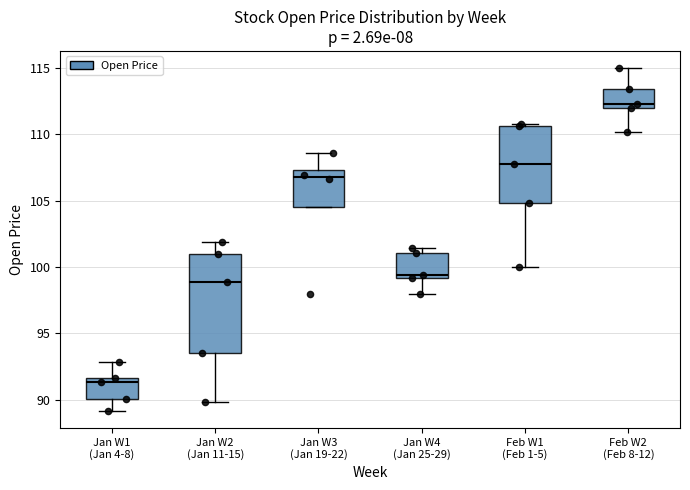

Which box is the tallest, from its lower edge to its upper edge?

Jan W2 (Jan 11-15)